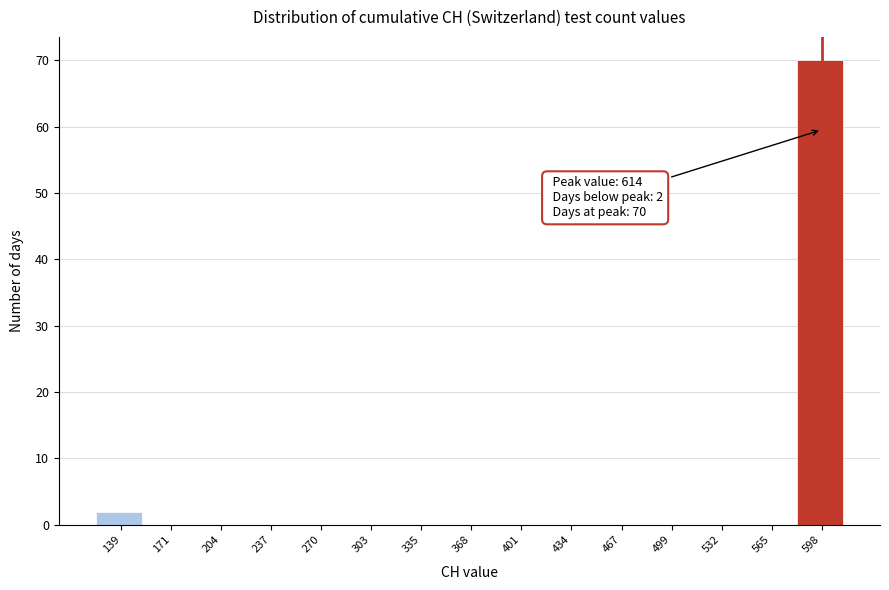

Reading right to left, transcribe all the data shown in this chart.

598=70	565=0	532=0	499=0	467=0	434=0	401=0	368=0	335=0	303=0	270=0	237=0	204=0	171=0	139=2